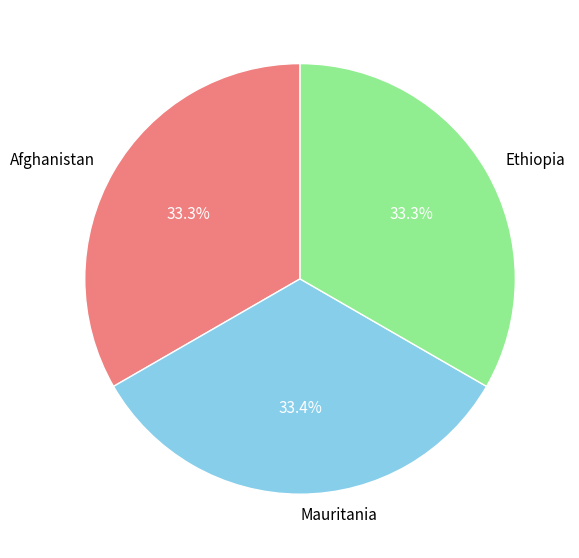

Does Ethiopia represent more than half of the total?

No